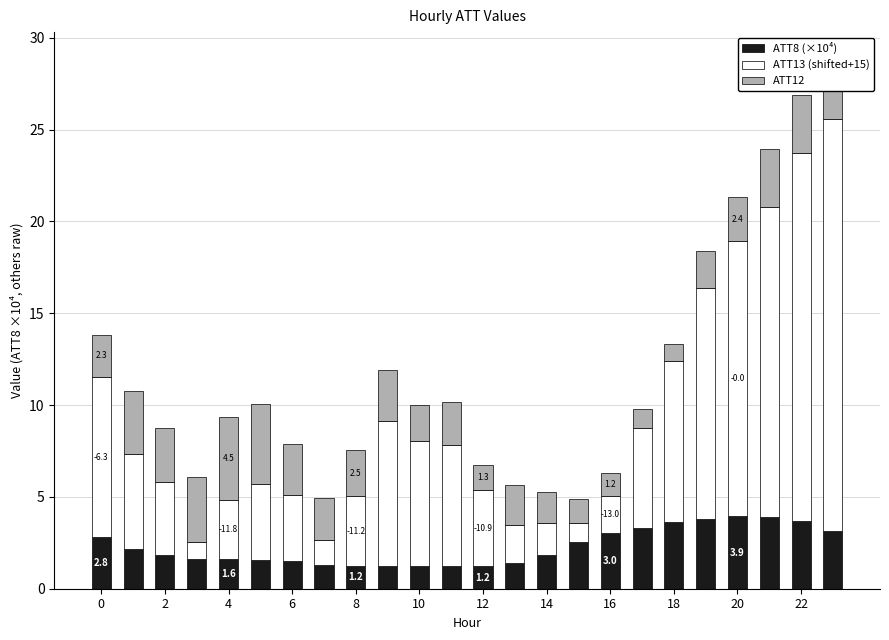

What is the highest value of the ATT8 (×10⁴) series?

3.9